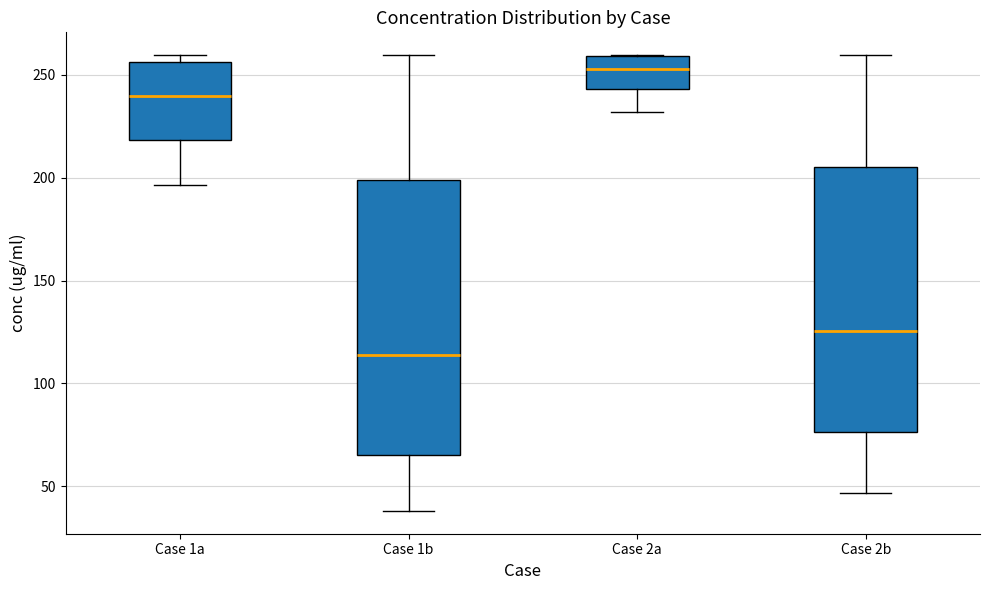

Reading left to right, read every box against the y-axis: the position of its median line, the range the box covers, and the ends of its whiskers. The values are not printed on the chart, so give them approximately, as read against the axis.

Case 1a: median 240, box 220 to 255, whiskers 195 to 260
Case 1b: median 115, box 65 to 200, whiskers 40 to 260
Case 2a: median 255, box 245 to 260, whiskers 230 to 260
Case 2b: median 125, box 75 to 205, whiskers 45 to 260